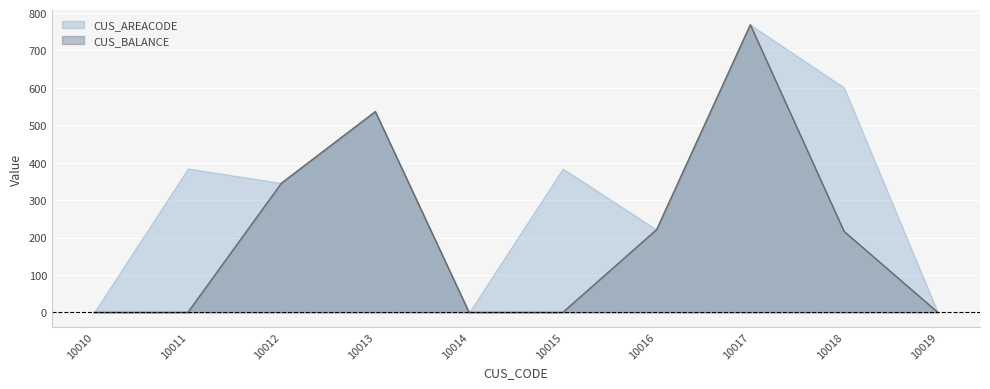

What is the spread (max minus min) of values at 10015?

384.5